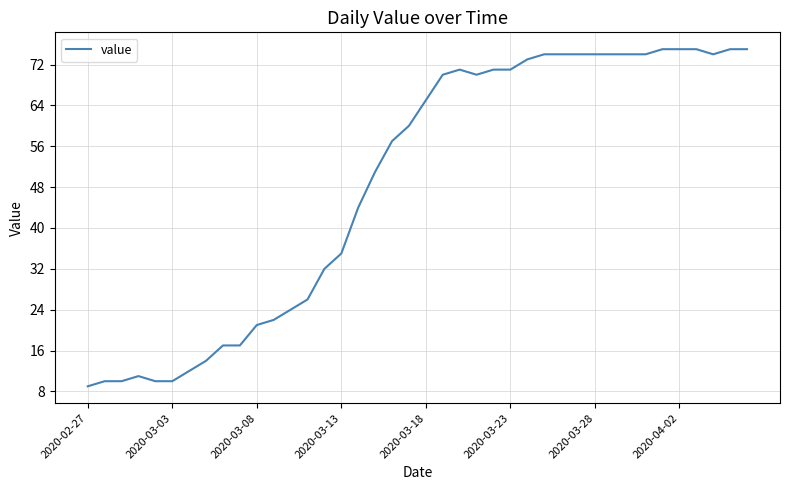

What is the maximum value shown in the chart?

75